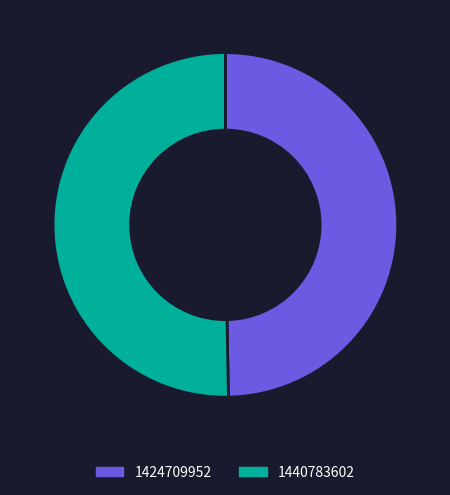

Is there any slice that represents more than half of the pie?

Yes